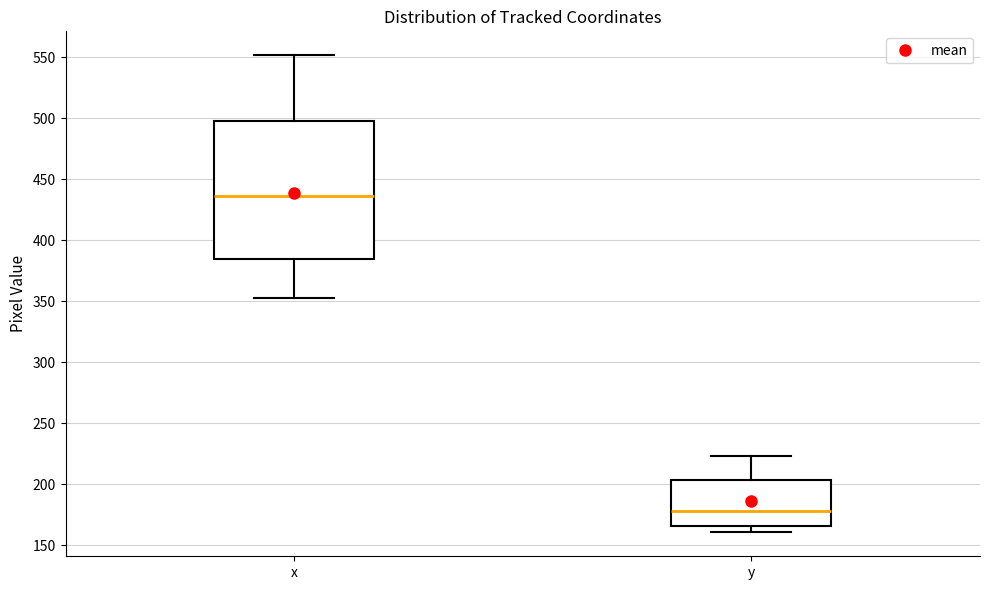

Reading left to right, transcribe this box plot: for each box, give where its median line is, the range the box spans, and where its two whiskers end, as read against the y-axis. The values are not printed on the chart, so give them approximately, as read against the axis.

x: median 435, box 385 to 500, whiskers 350 to 550
y: median 180, box 165 to 205, whiskers 160 to 225